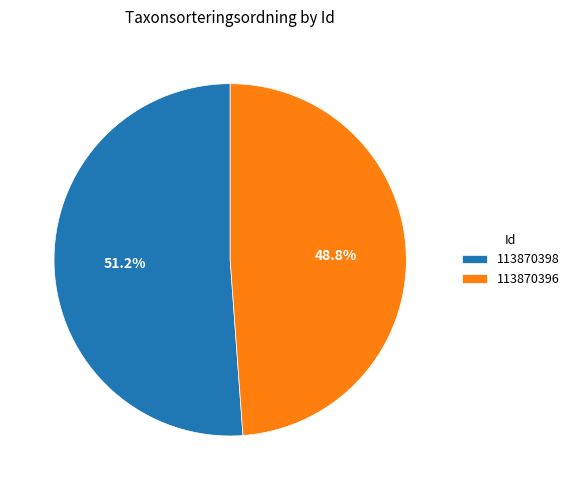

To the nearest percent, what portion does 113870398 represent?

51%